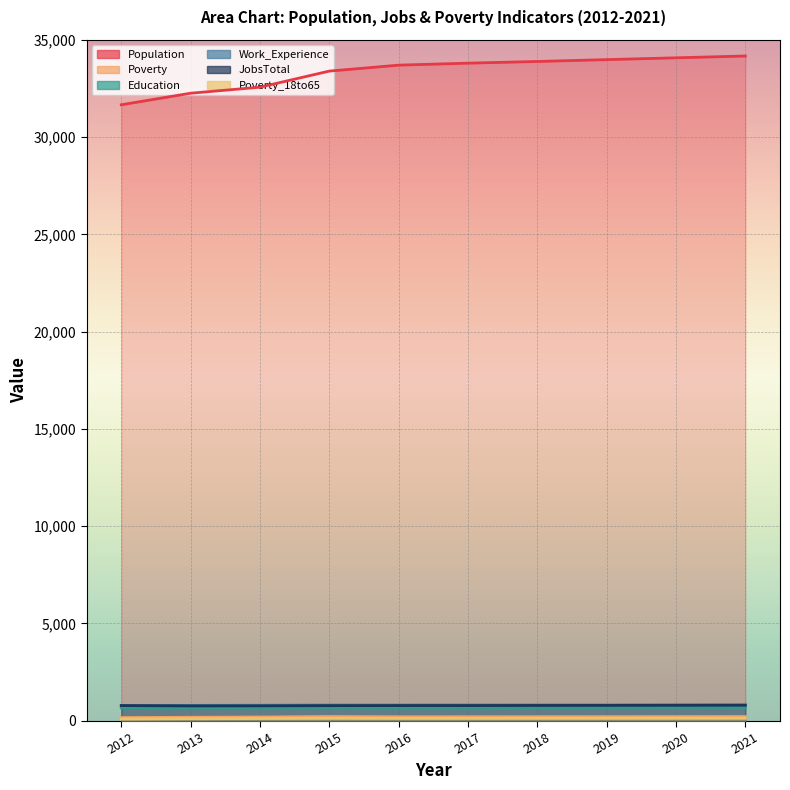

What is the sum of the Education values at 2020 and 2019?

1378